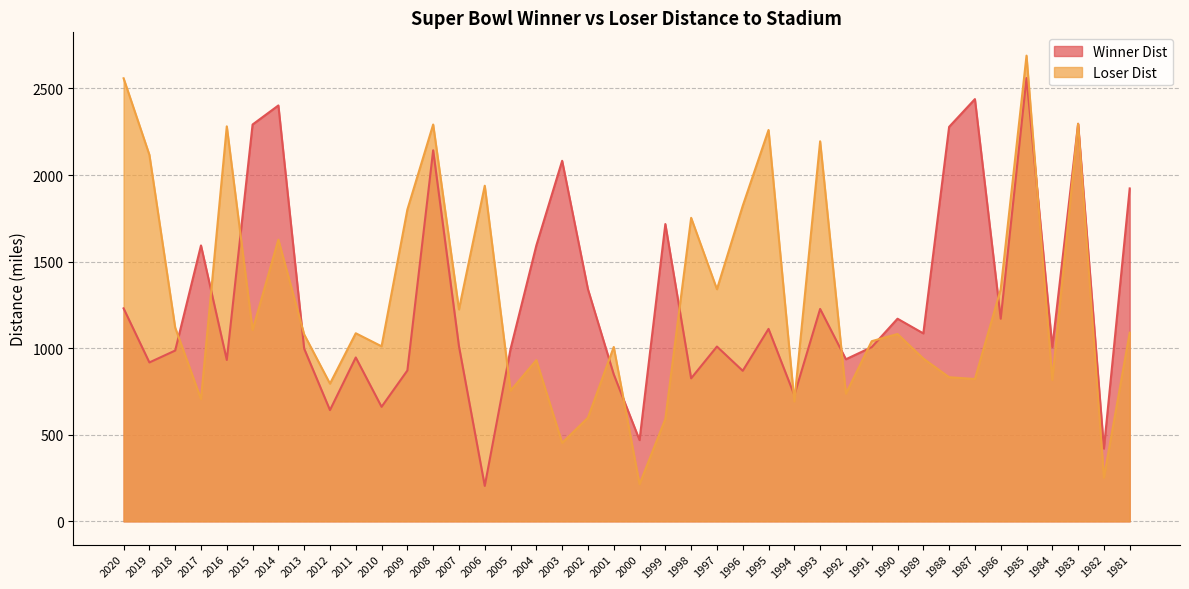

What is the average value of the Loser Dist series?

1282.3